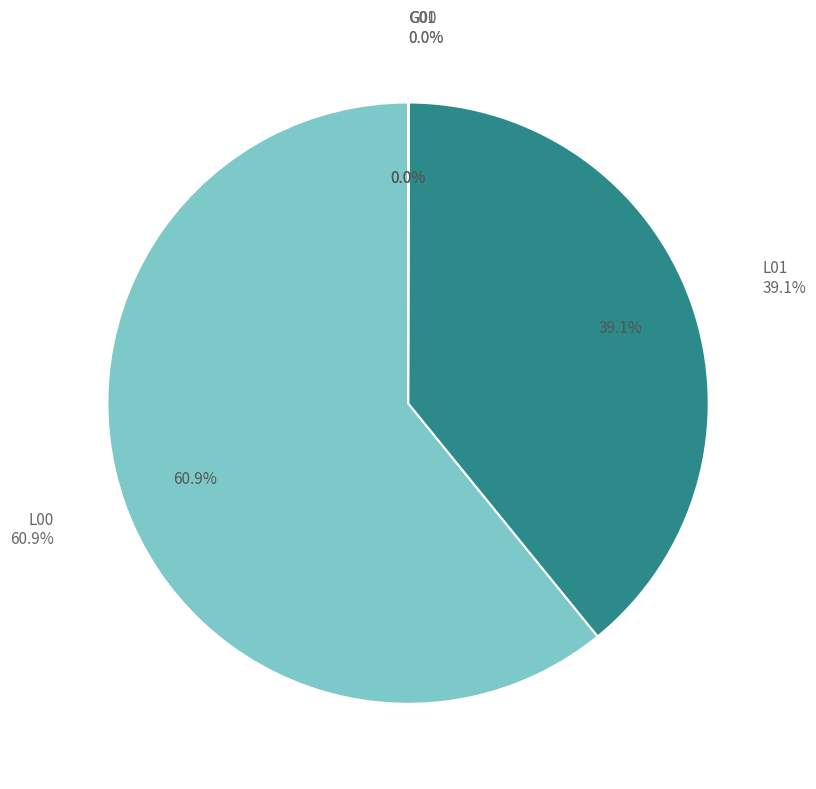

To the nearest percent, what is the difference between the L01 and G00 slice percentages?

39%